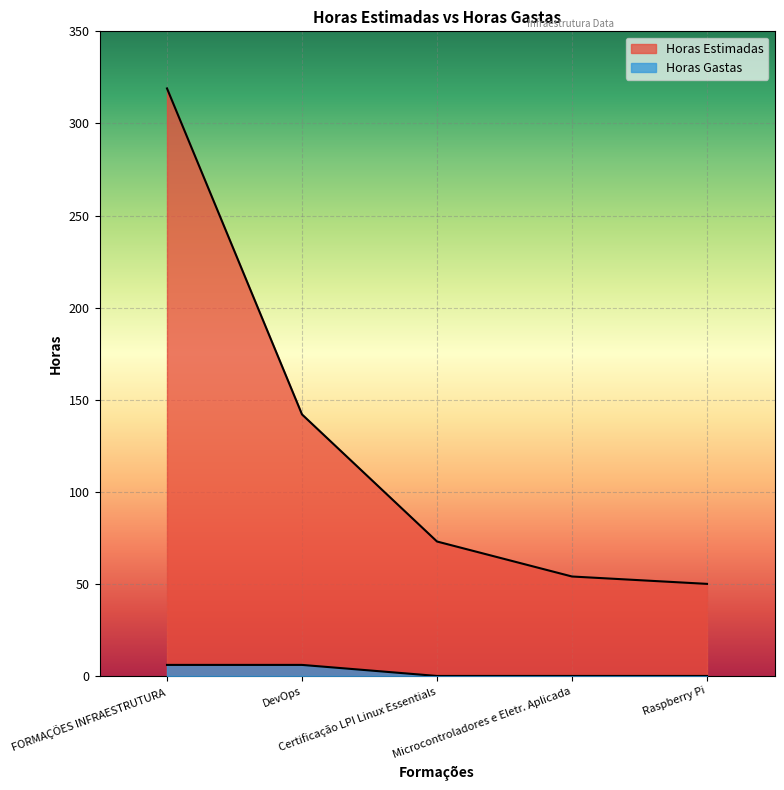

Where is Horas Gastas nearest to the value 3?

FORMAÇÕES INFRAESTRUTURA